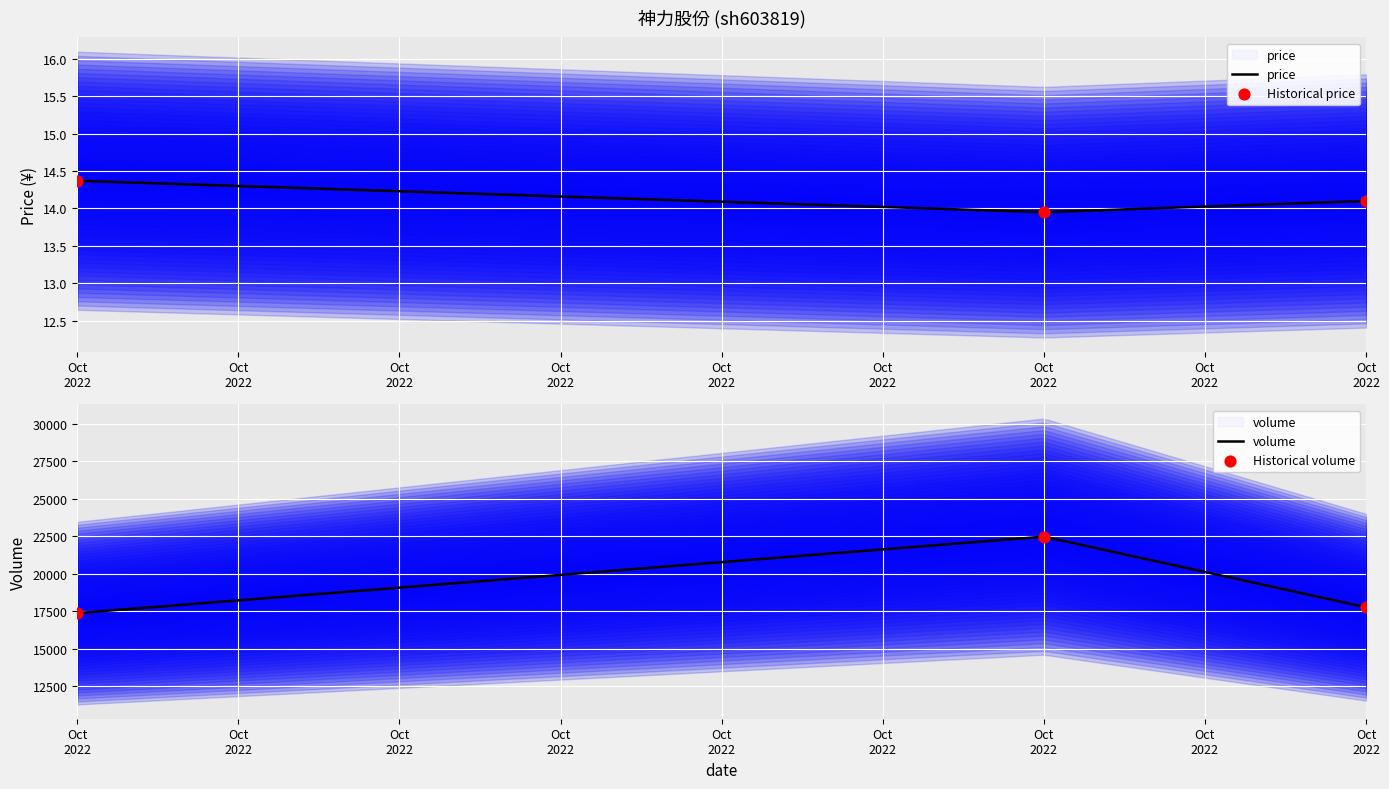

At which category is the sum across all series the highest?

Oct 2022